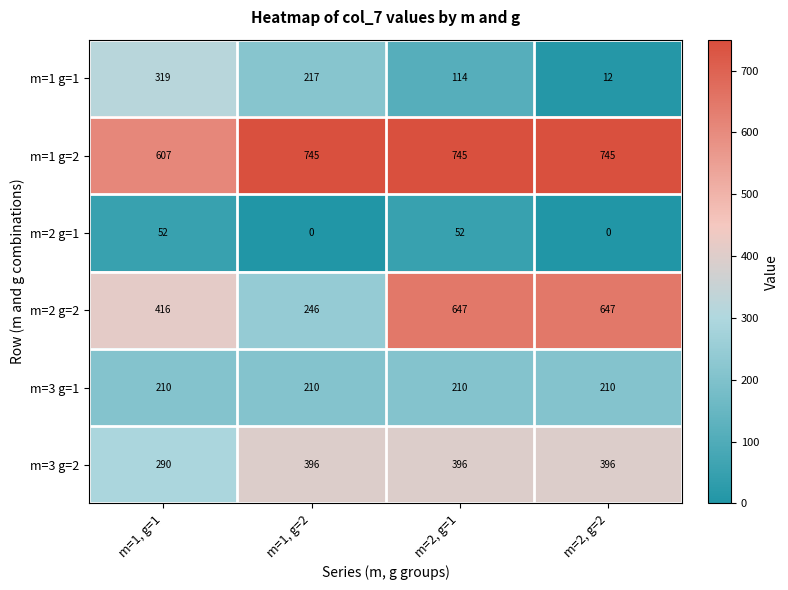

What value does the m=2 g=2 series have at m=1, g=1?

416